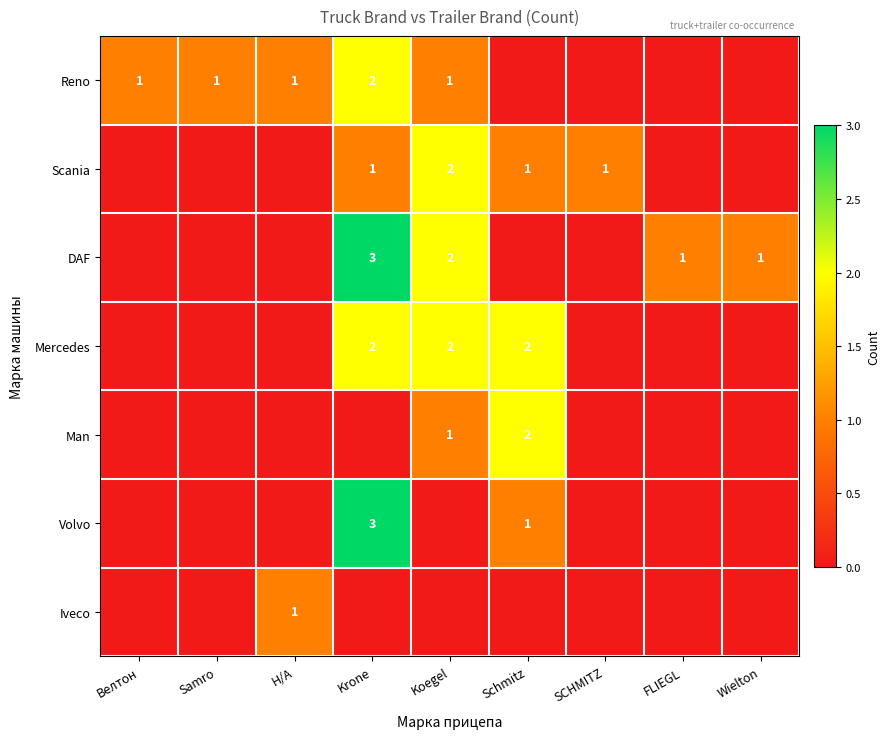

Is it true that Mercedes equals 2 at Schmitz?

True